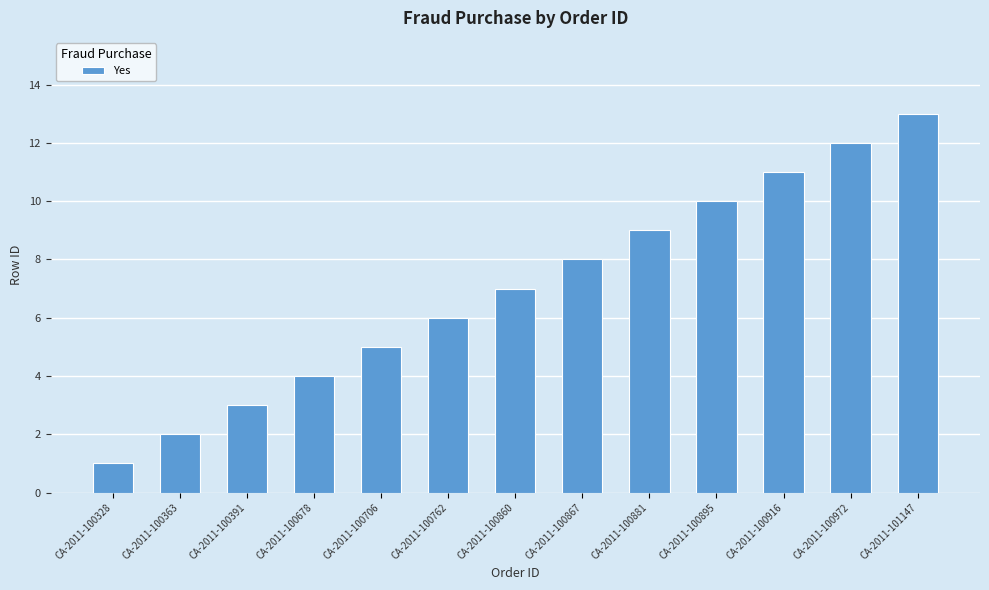

What is the change in value from CA-2011-100678 to CA-2011-100972?

+8